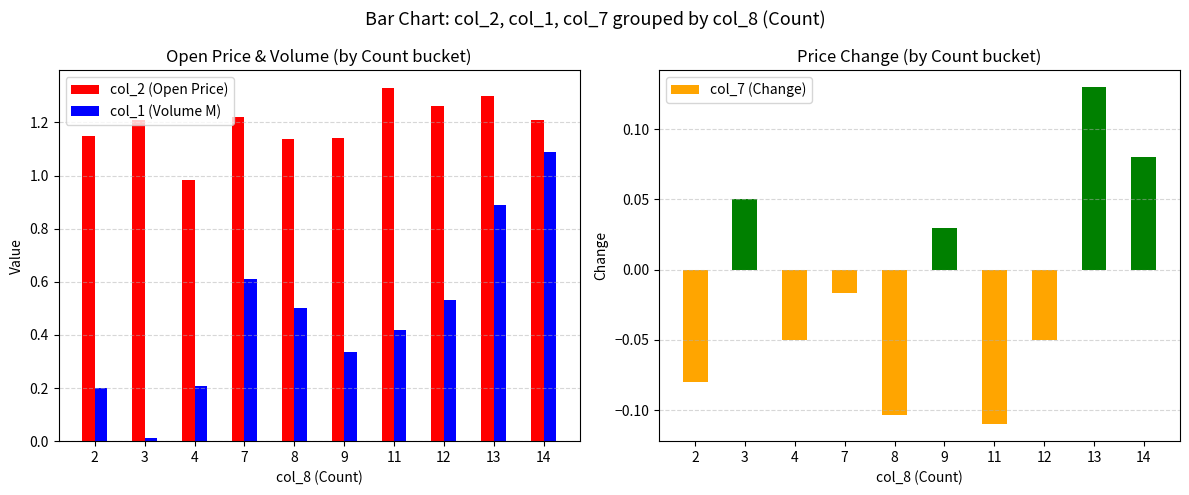

Which category has the highest value in the col_1 (Volume M) series?

14